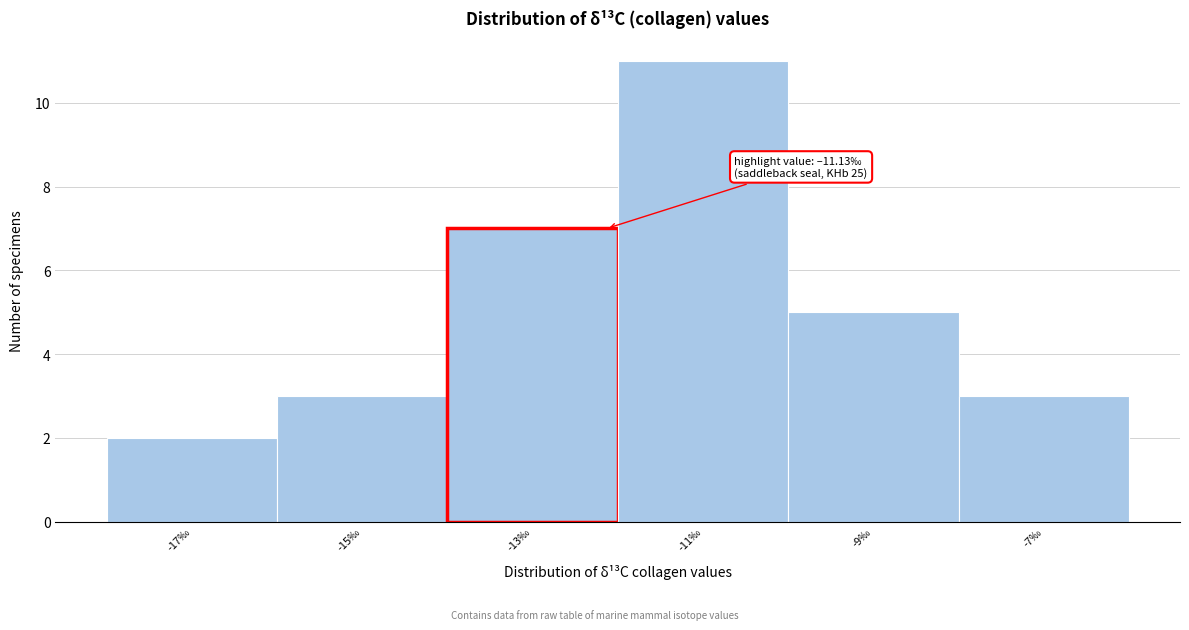

Reading left to right, transcribe all the data shown in this chart.

-17‰=2	-15‰=3	-13‰=7	-11‰=11	-9‰=5	-7‰=3